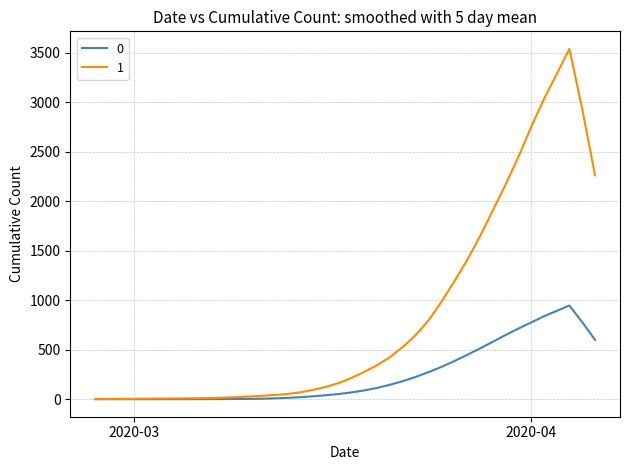

List the series in order of their overall mean, lowest first.

0, 1